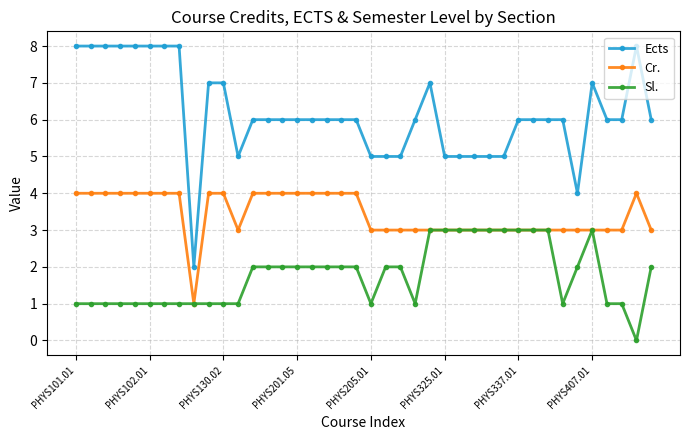

List the series in order of their overall mean, lowest first.

Sl., Cr., Ects